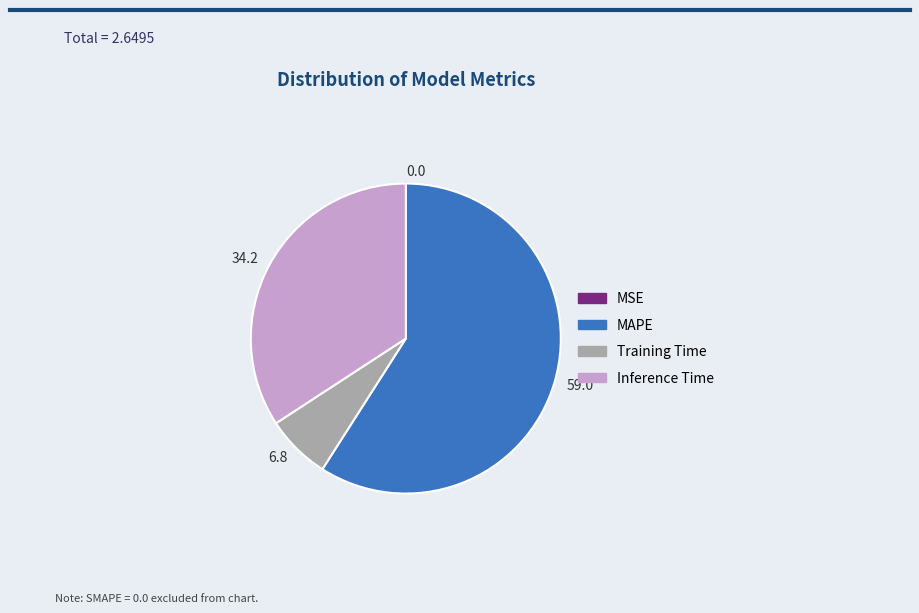

What is the ratio of the value at 34.2 to the value at 59.0?

0.6